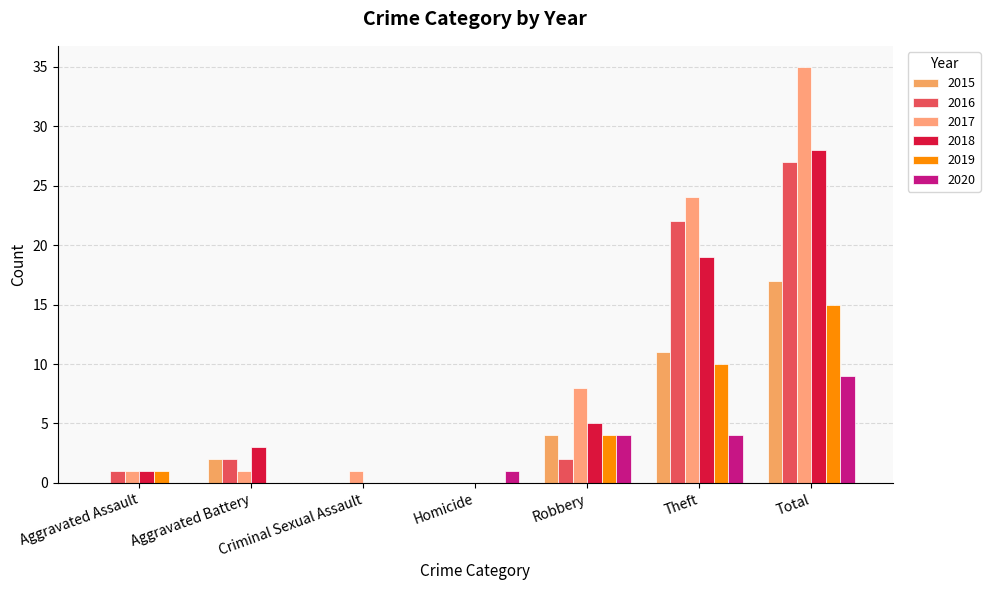

What is the label of the 4th bar from the left?

Homicide